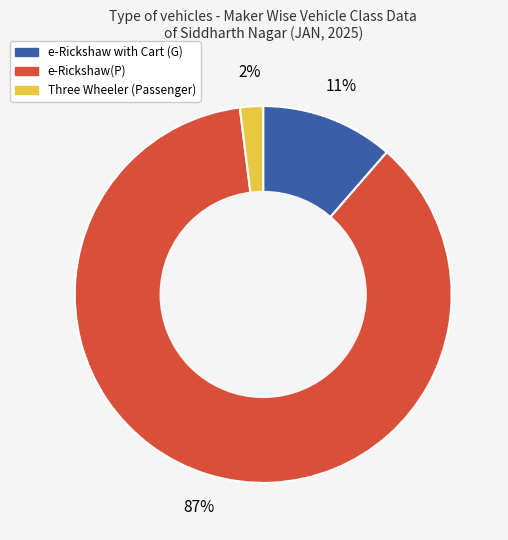

How many slices are in this pie chart?

3